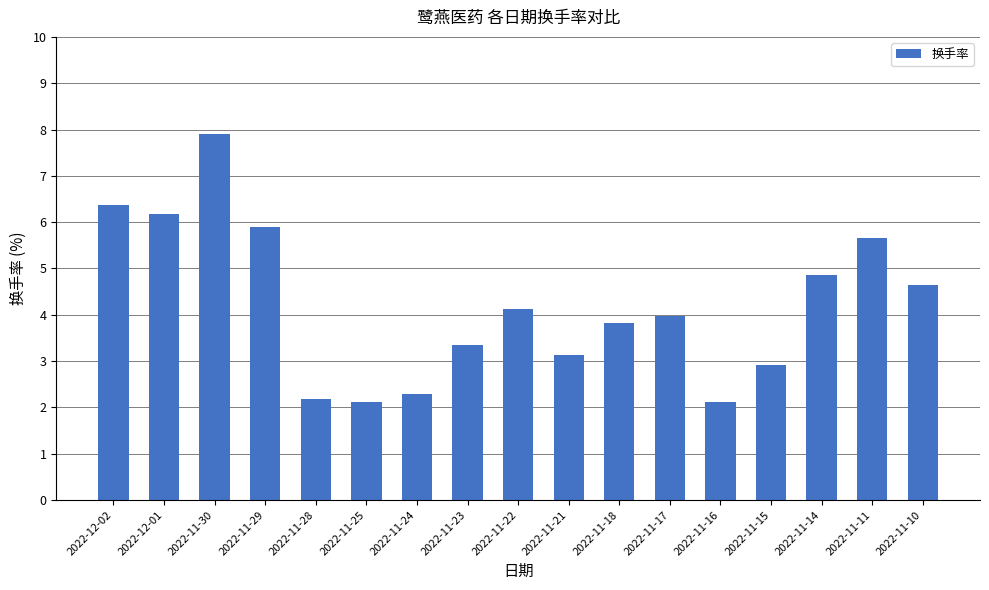

What is the sum of the values at 2022-12-01 and 2022-11-10?

10.8